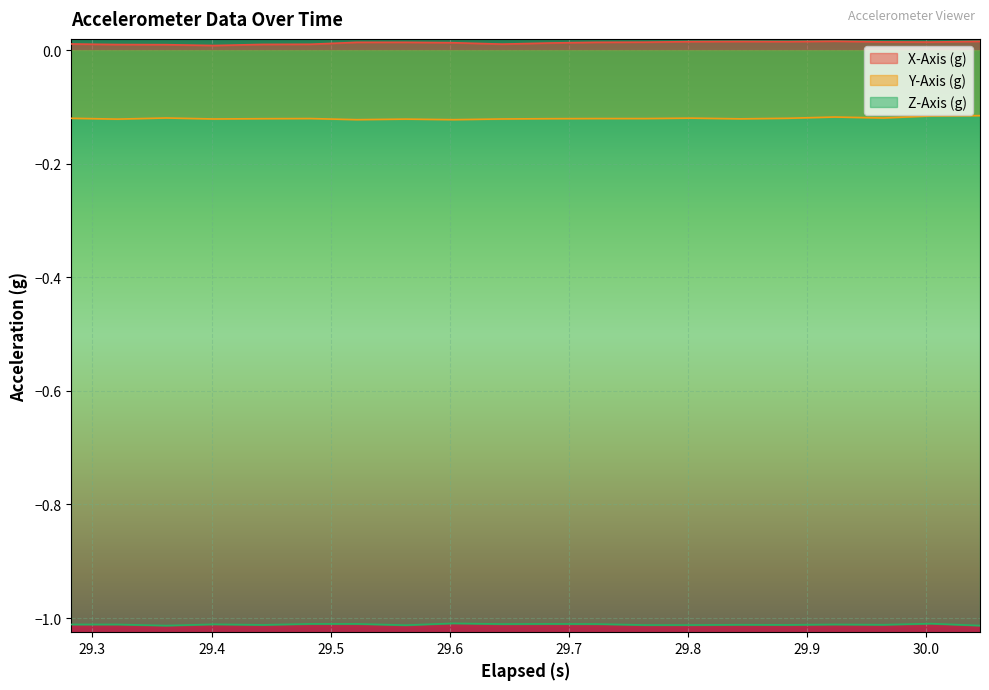

True or false: X-Axis (g) and Z-Axis (g) cross at least once.

False